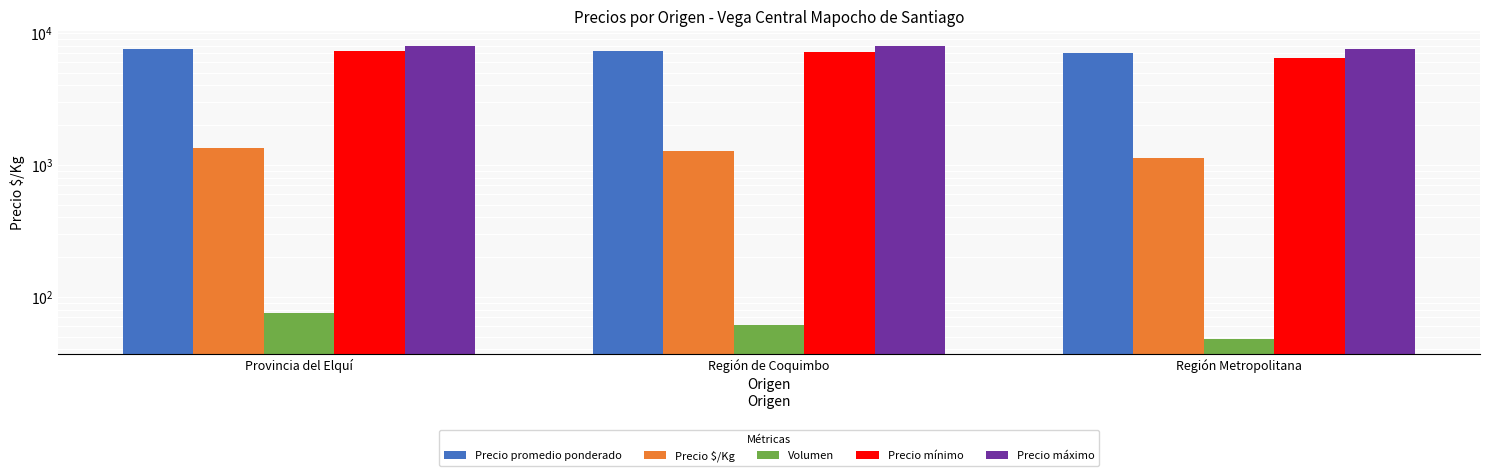

Which category has the lowest value across all series?

Región Metropolitana